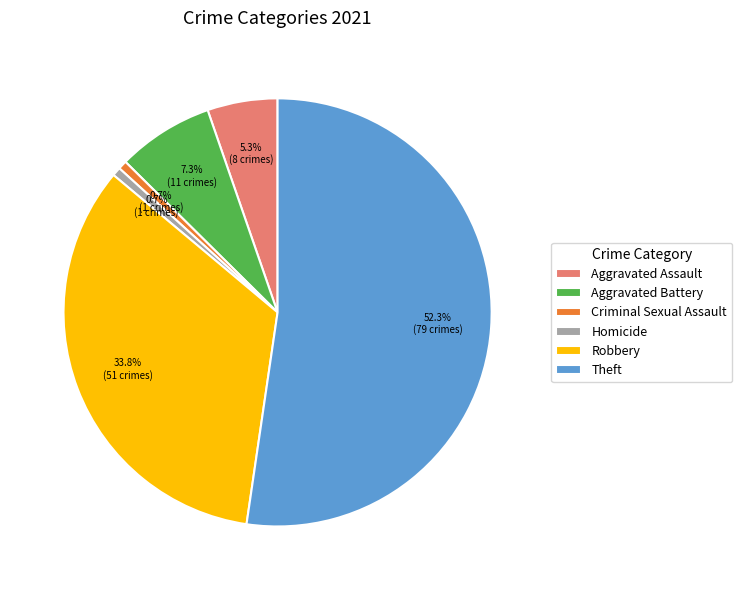

Which category has the biggest portion of the pie?

Theft